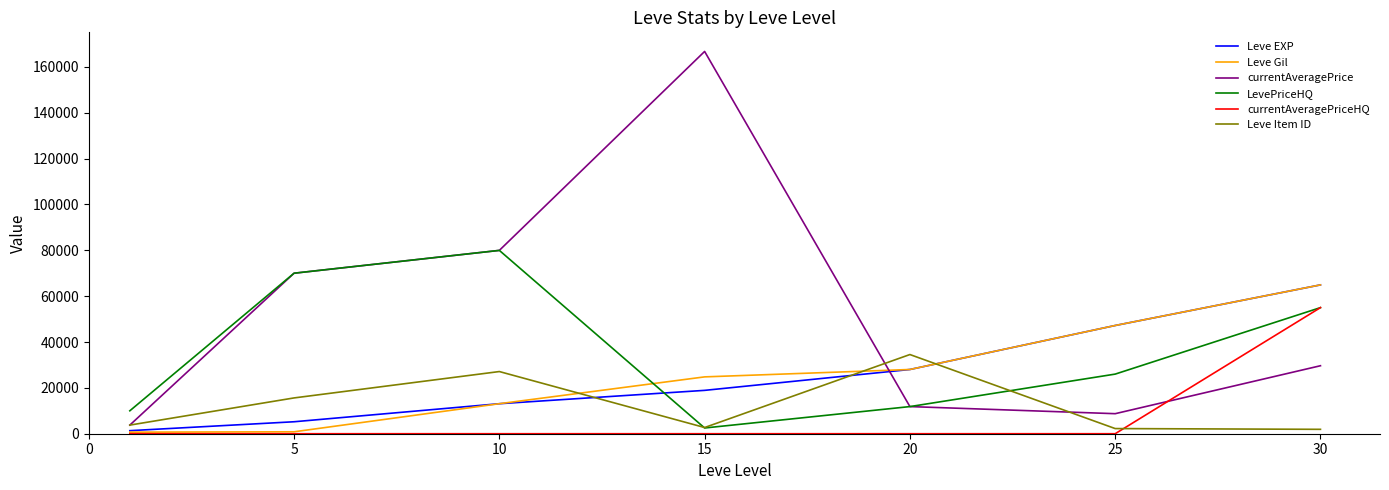

What is the highest value of the currentAveragePrice series?

166714